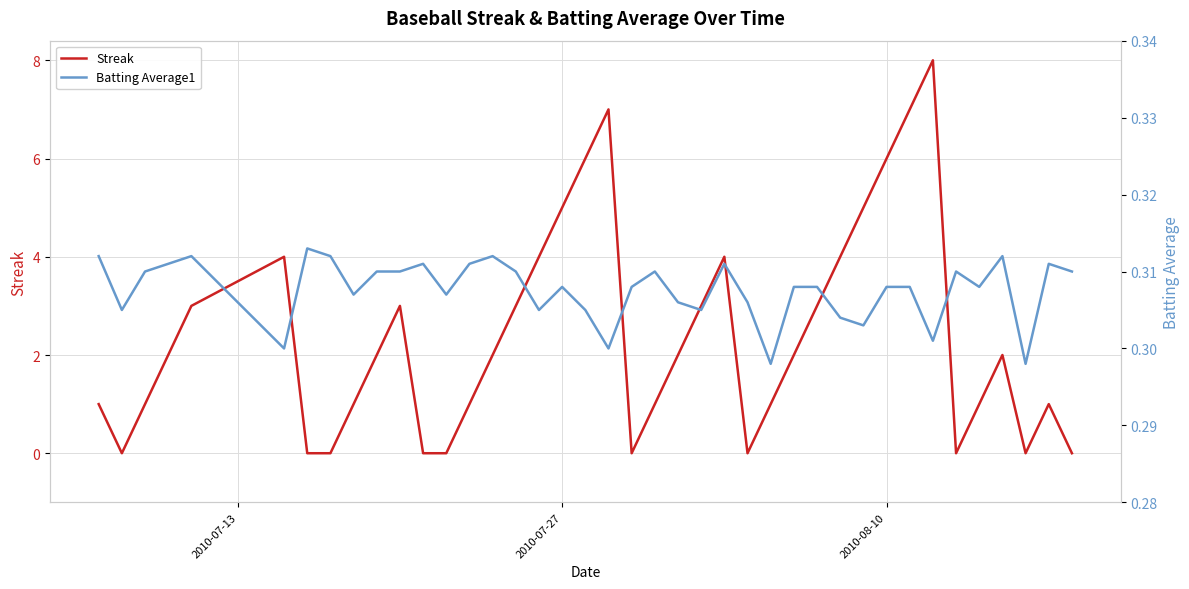

The Streak series shows 9 at 2010-08-10. True or false?

False